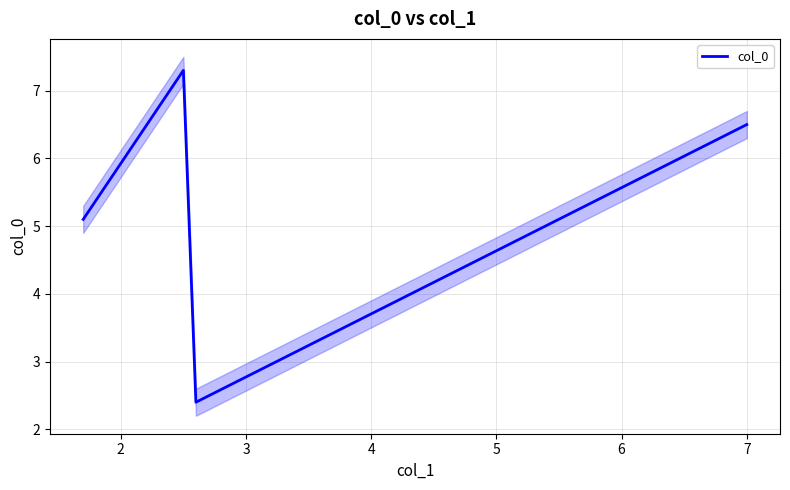

The value at 1 is 6.5. True or false?

True